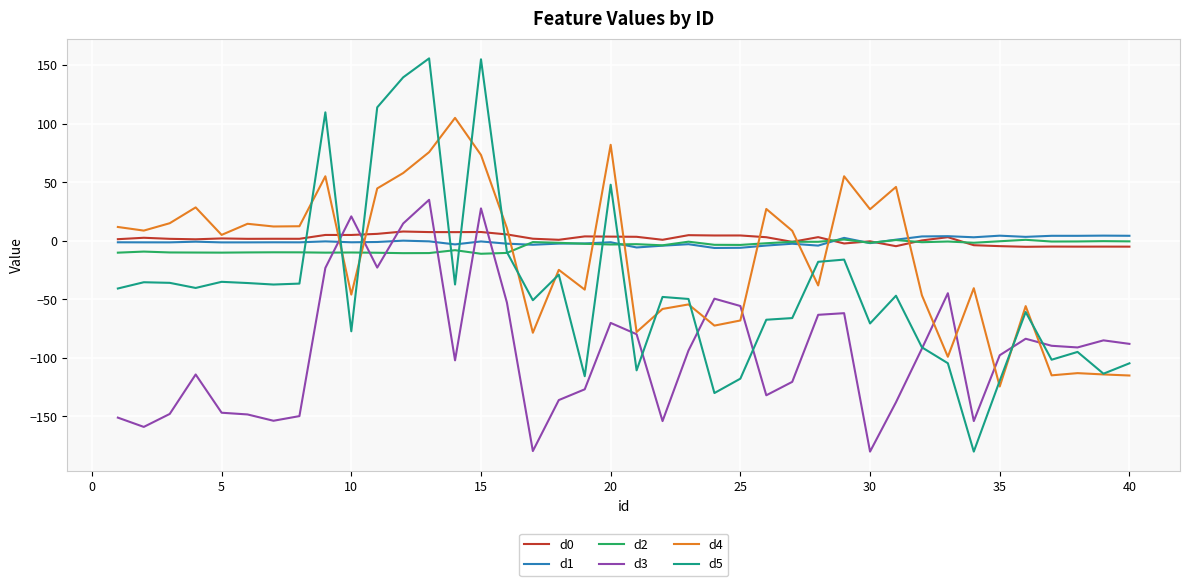

Which series has the largest range (max minus min)?

d5